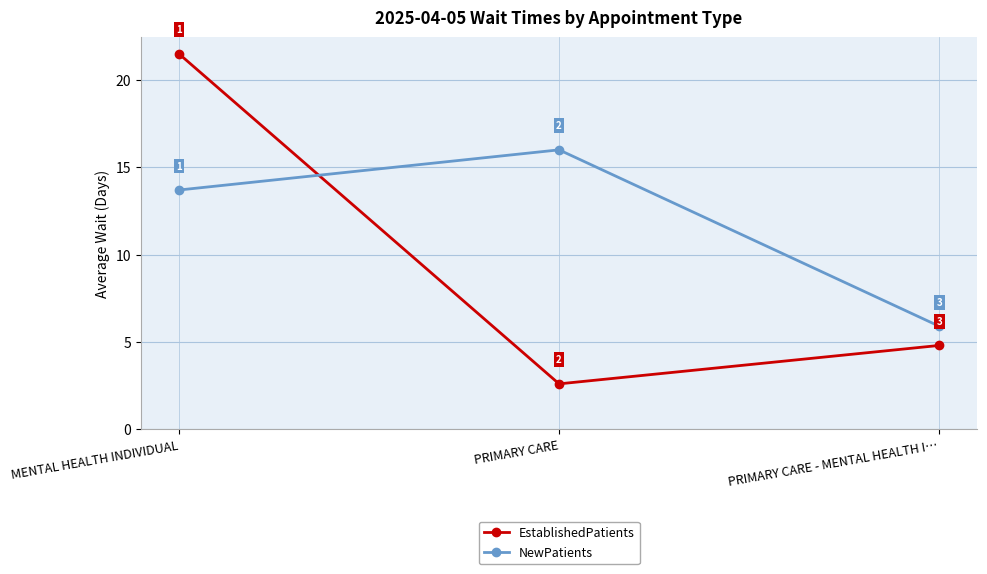

Between MENTAL HEALTH INDIVIDUAL and PRIMARY CARE, which series saw the biggest shift?

EstablishedPatients